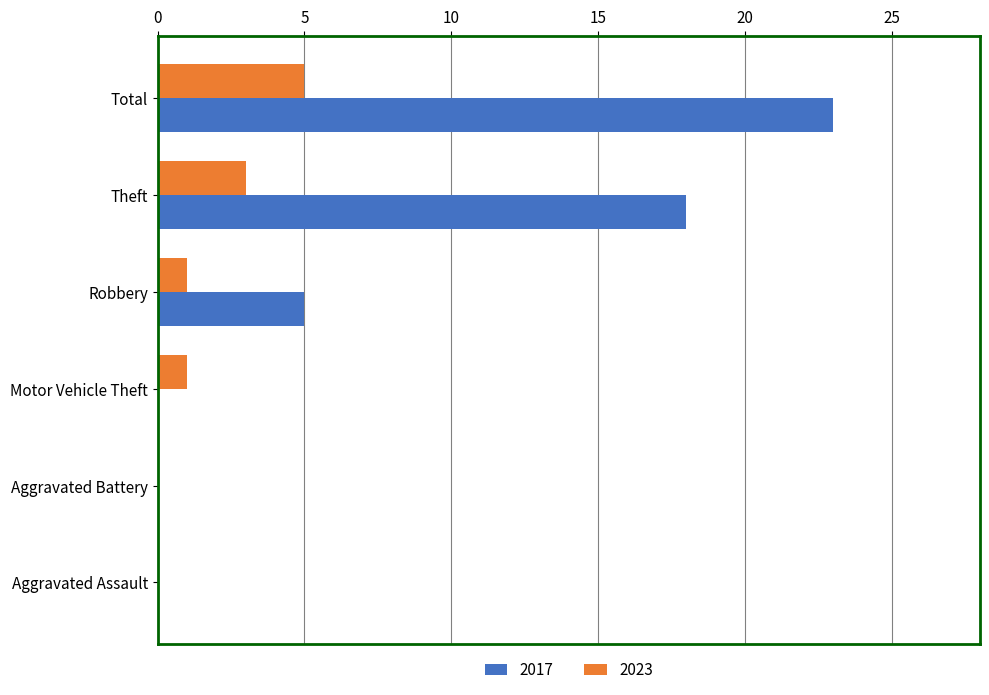

Which series has the largest total across all categories?

2017